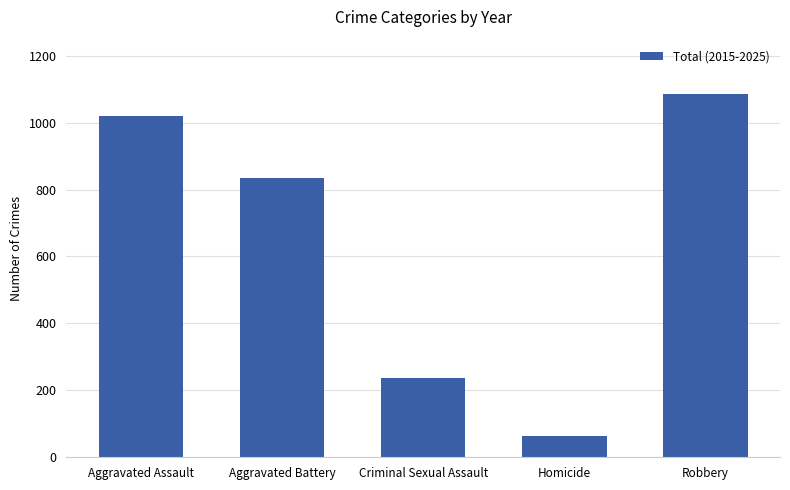

How many values are below 833?

2